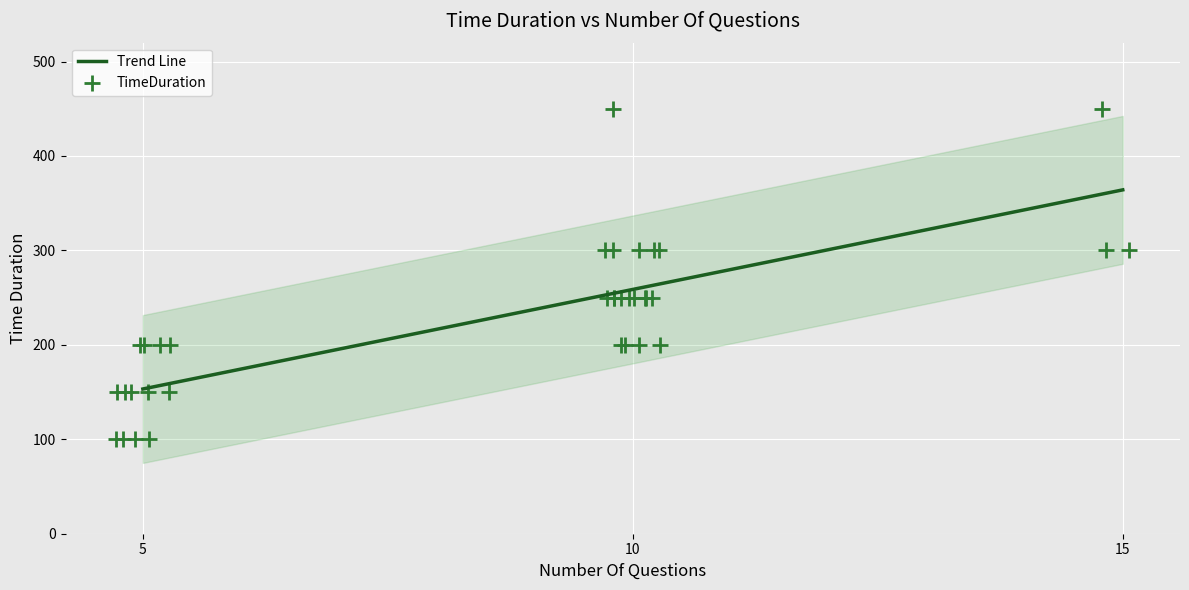

What is the minimum value for Trend Line?

153.3